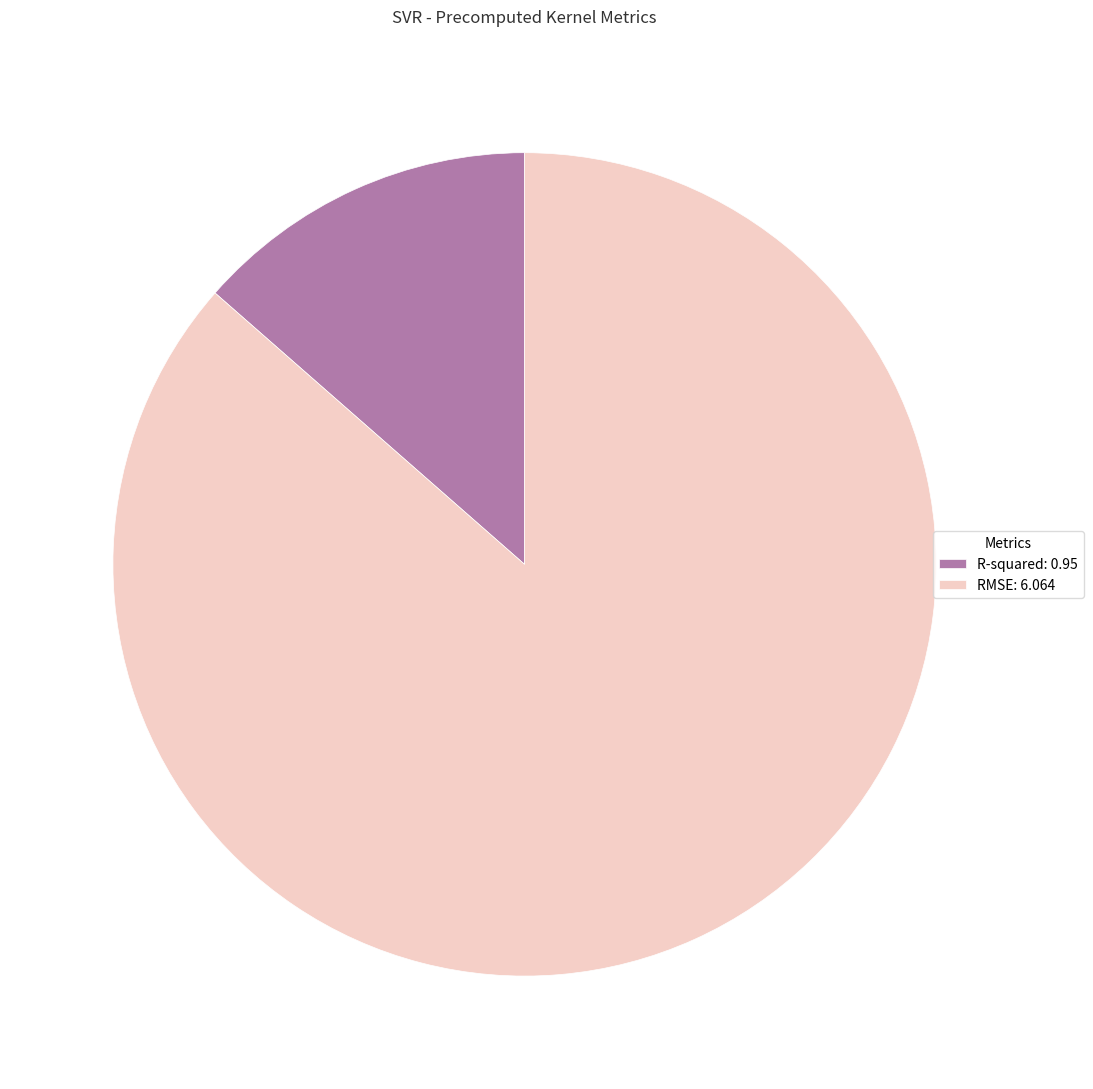

Which category has the smallest portion of the pie?

R-squared